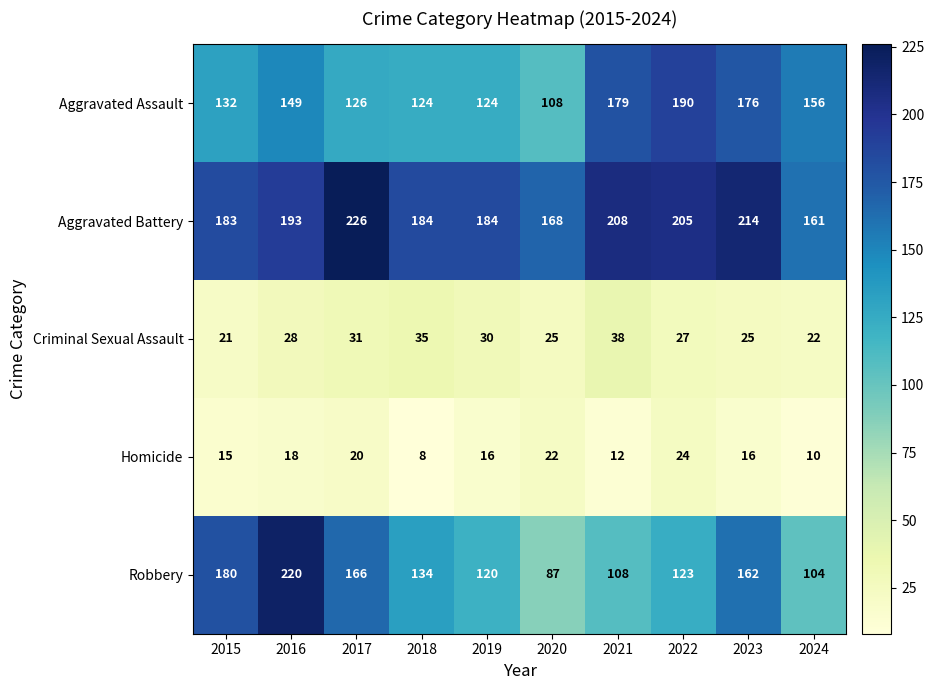

At how many categories does at least one series exceed 141?

10